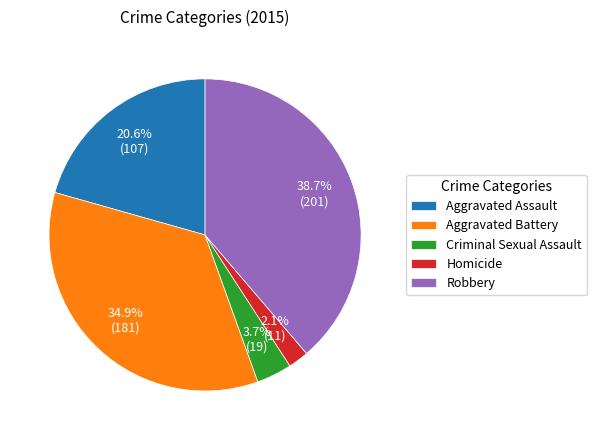

What percentage is NOT represented by Aggravated Assault?

79.4%